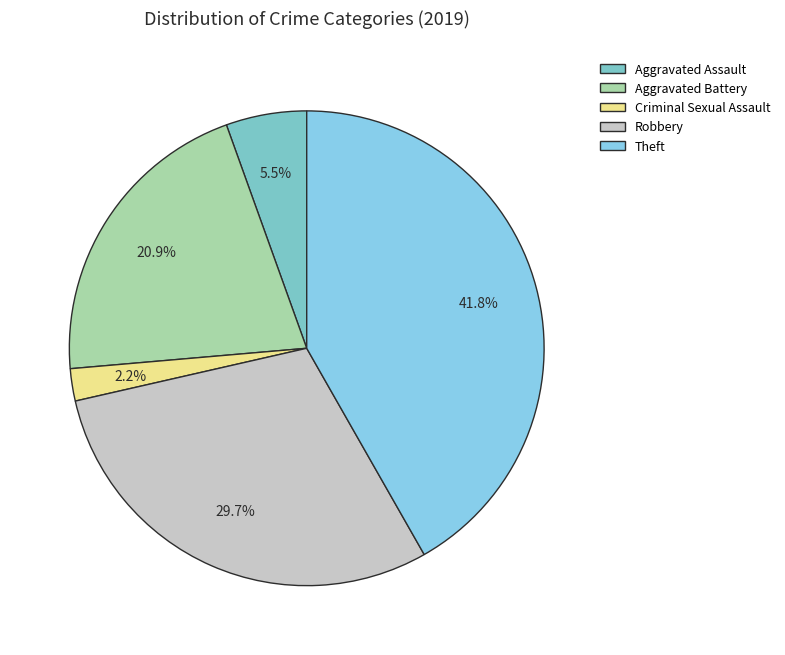

To the nearest percent, what portion does Theft represent?

42%